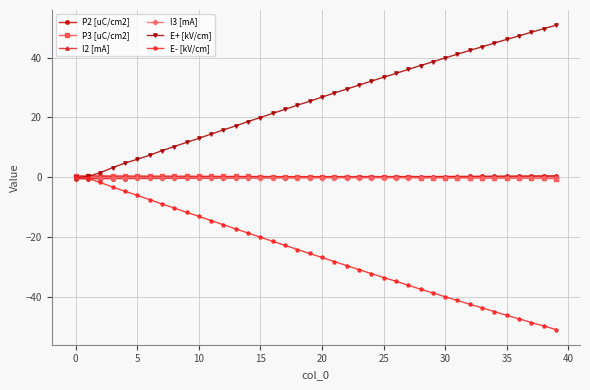

True or false: I3 [mA] has more than 0 points higher than both neighbors.

True